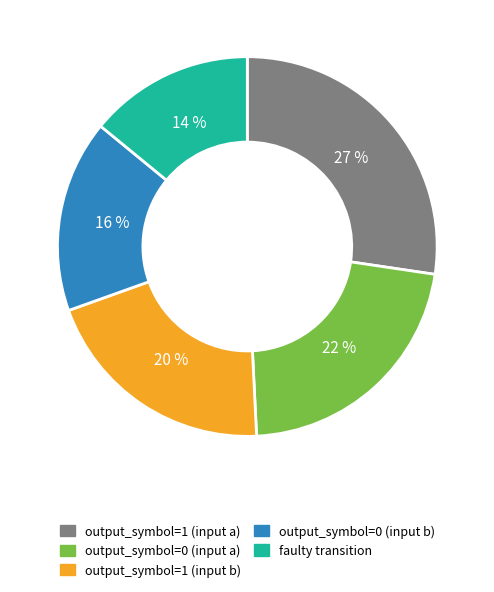

To the nearest percent, what is the average slice percentage?

20%